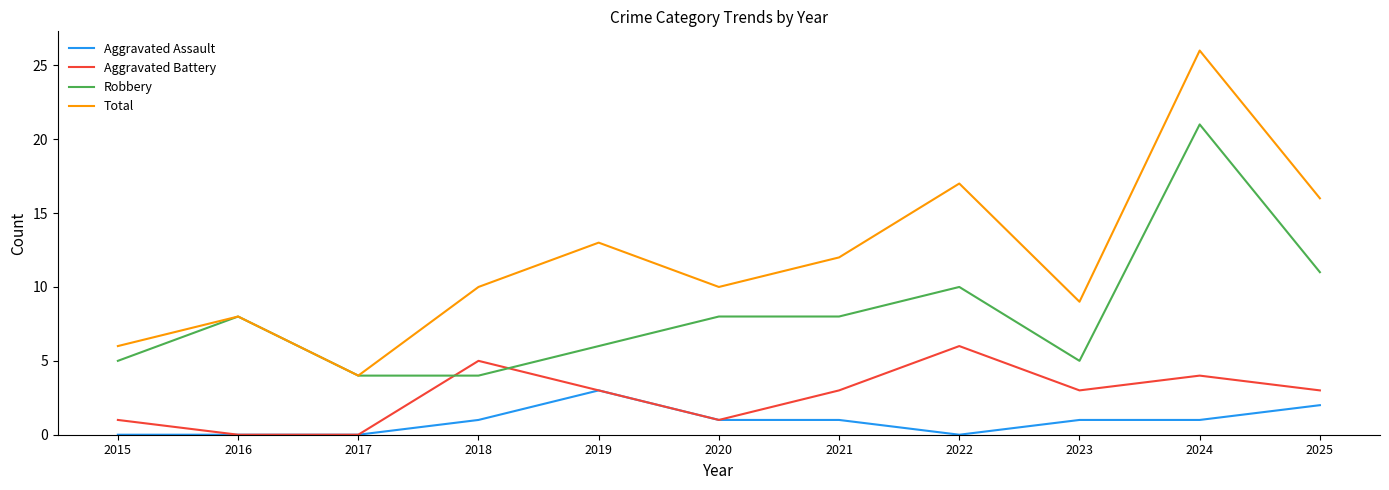

At how many categories does at least one series exceed 20?

1